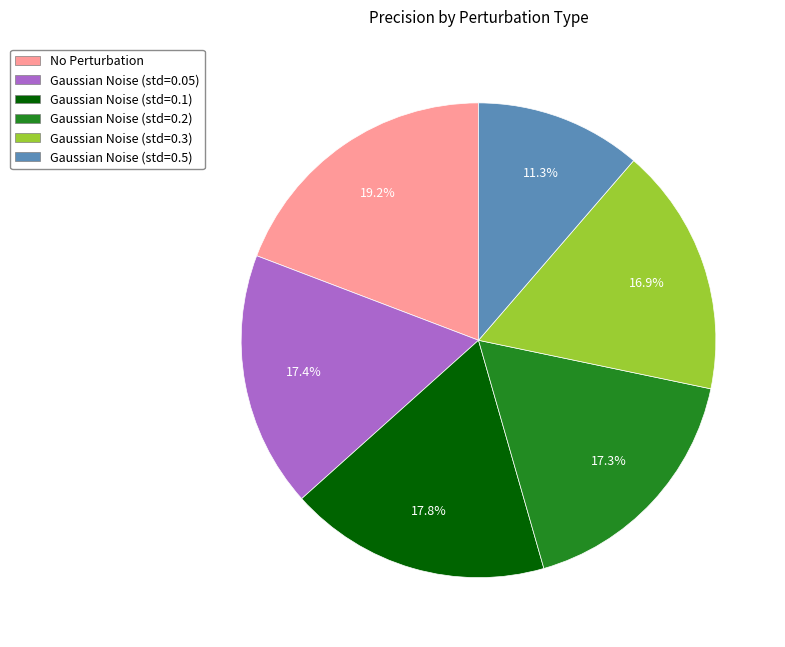

Is there any slice that represents more than half of the pie?

No